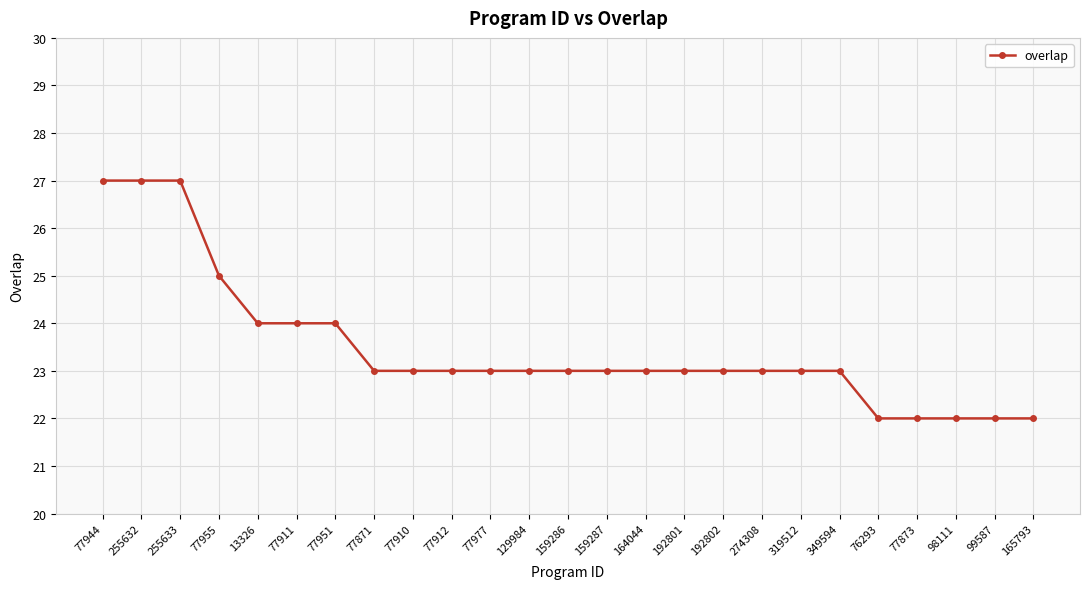

The value at 77873 is 22. True or false?

True